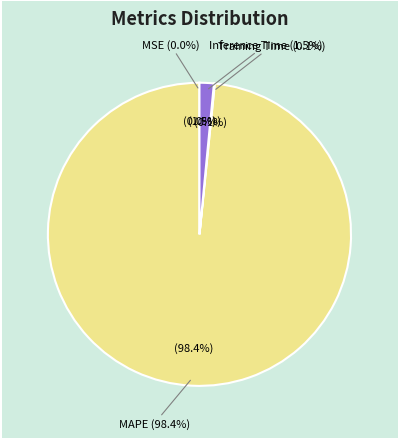

Combined, what portion of the pie is MAPE and MSE?

98.4%